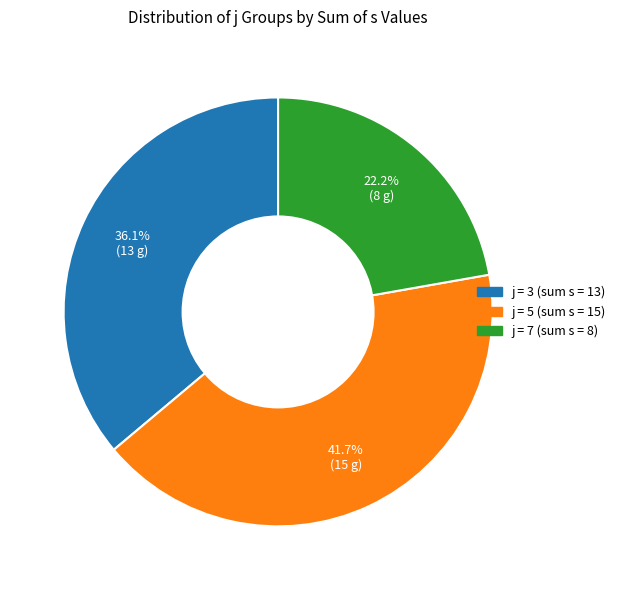

Does any single category account for the majority?

No